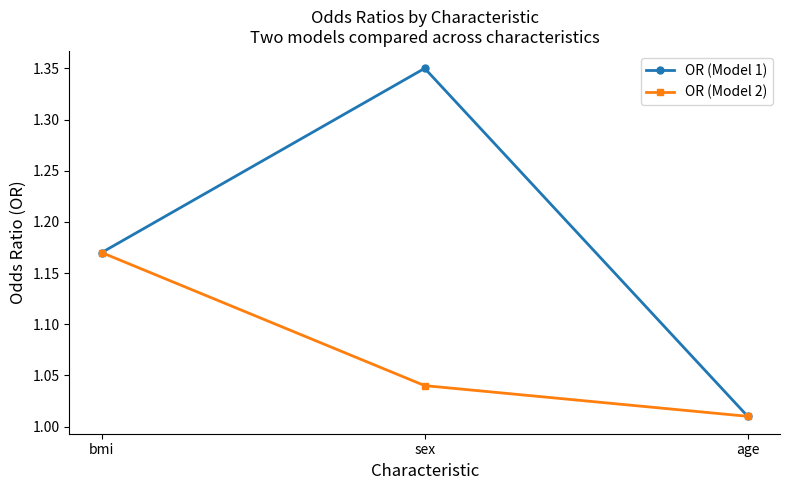

How many lines are shown in the chart?

2